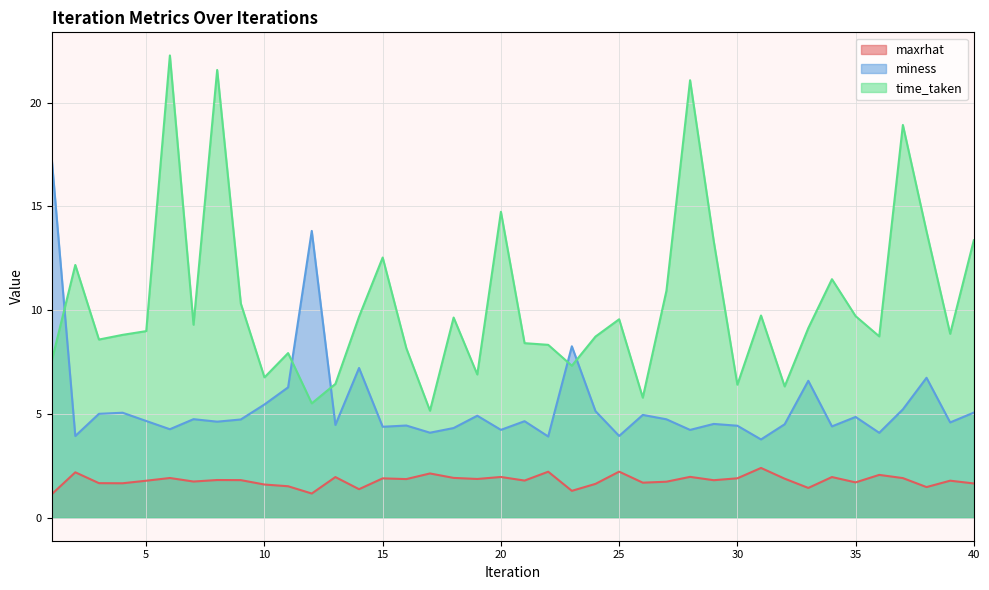

Is it true that maxrhat equals 1.2 at 12?

True